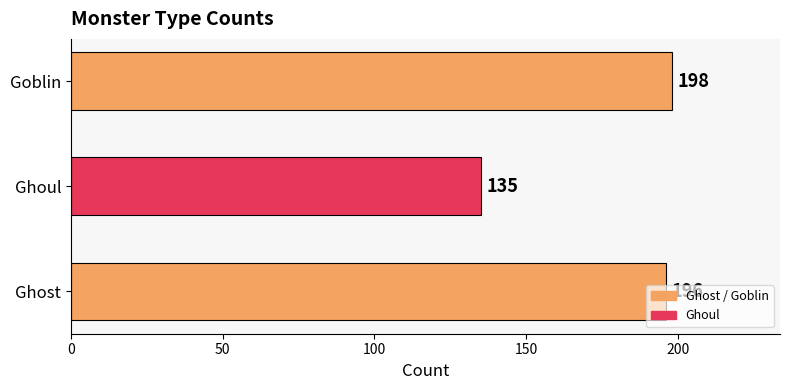

Count the number of data series in this chart.

1